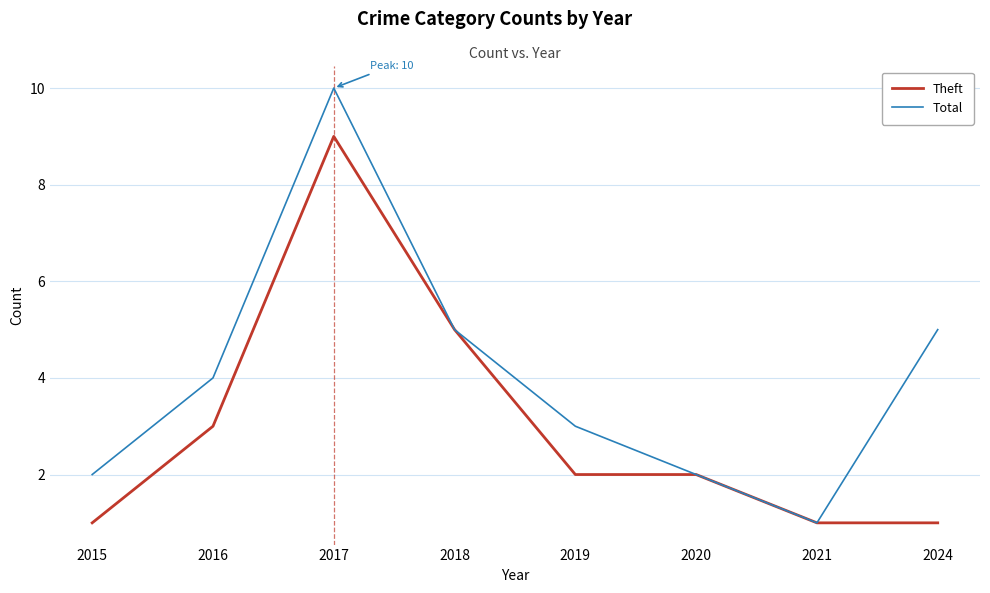

Is the value of Total at 2018 greater than the value of Theft at 2016?

Yes